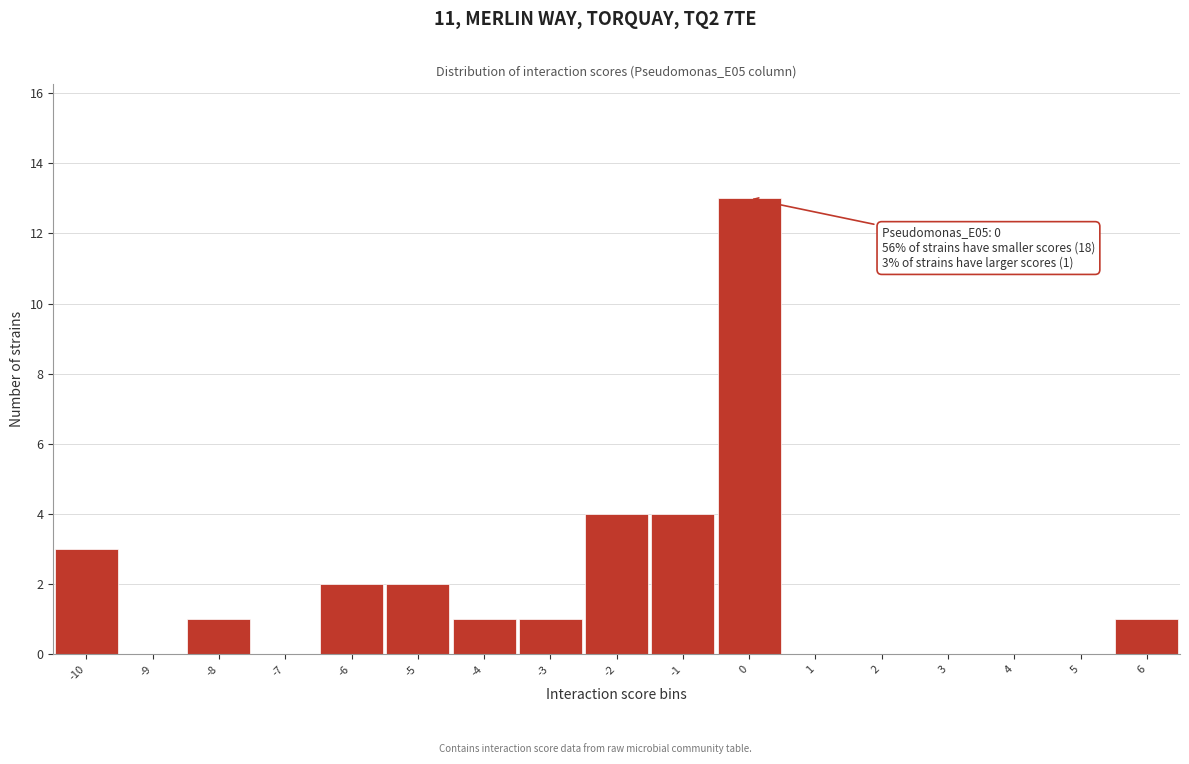

Over which range of the x-axis is the bar tallest?

-0.5 to 0.5